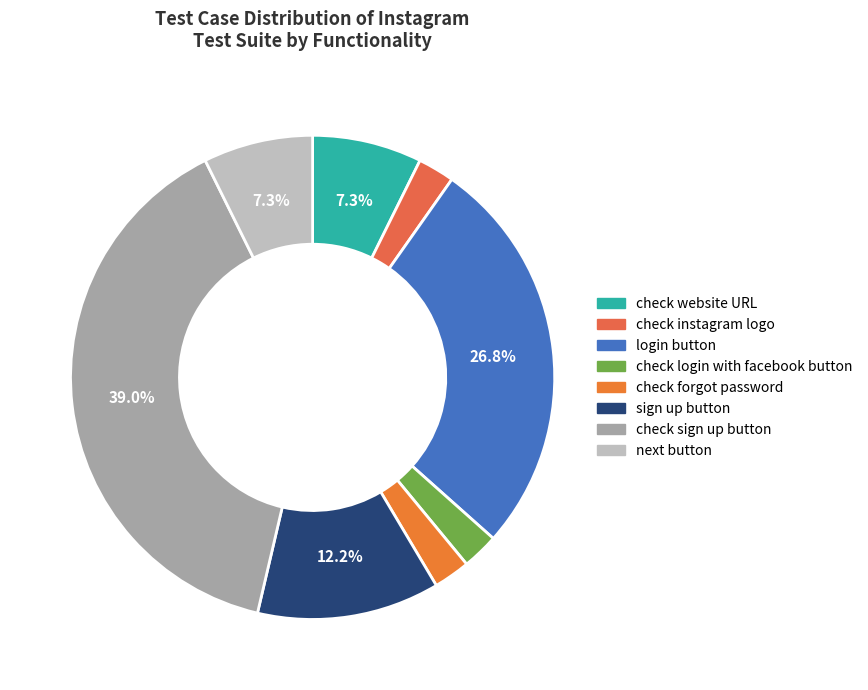

What is the total percentage of check sign up button and next button?

46.3%